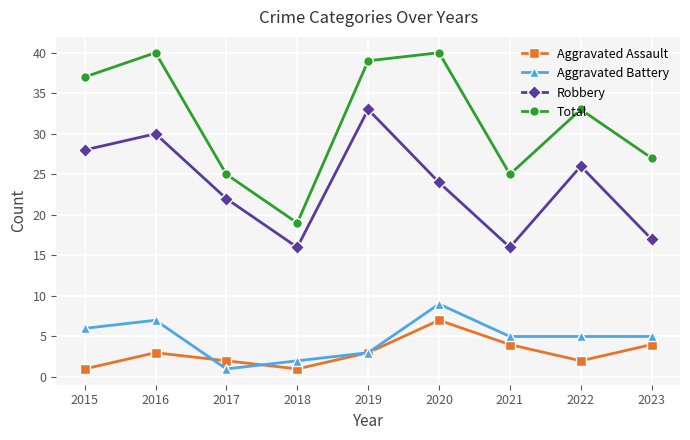

How many values in the Robbery series are below 24?

4